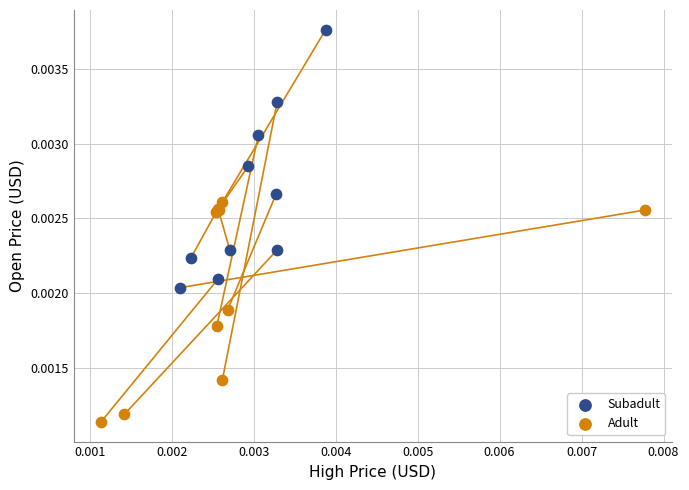

Which series reaches the maximum Y coordinate?

Subadult